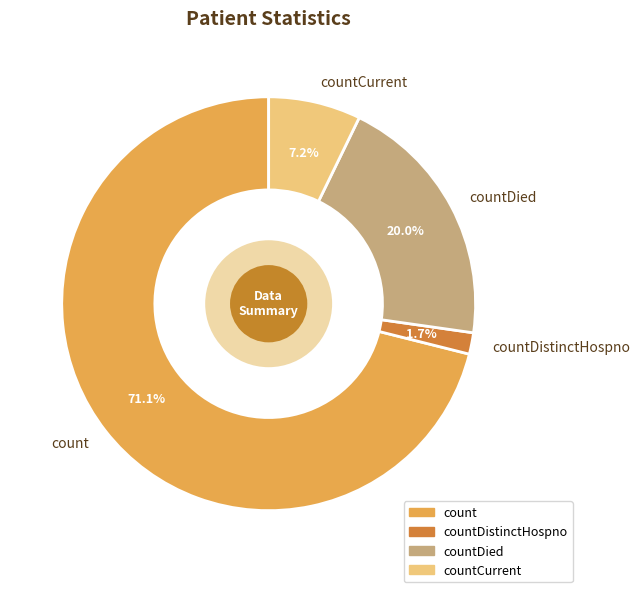

Is the sum of count and countCurrent greater than half?

Yes